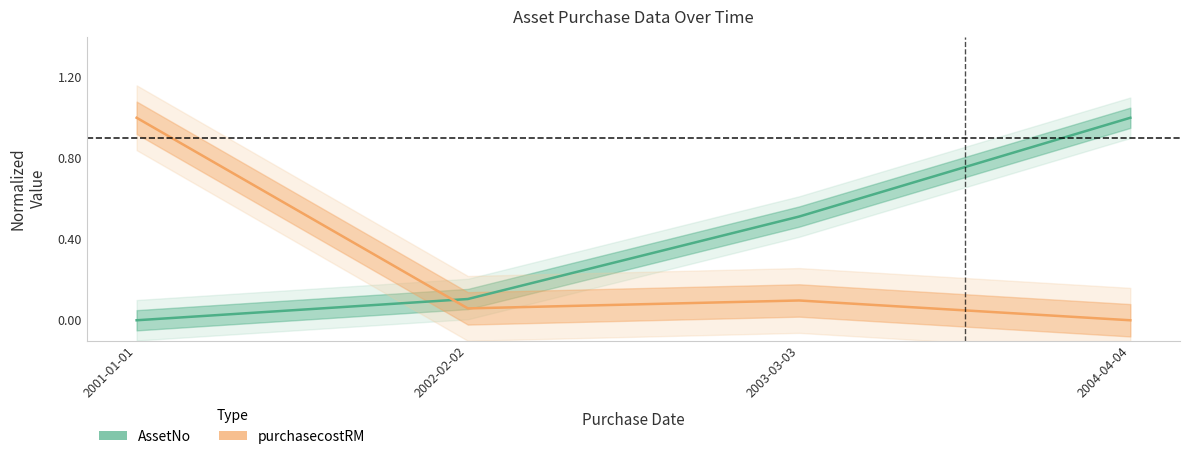

Between which two adjacent categories do AssetNo and purchasecostRM first intersect?

2001-01-01 and 2002-02-02